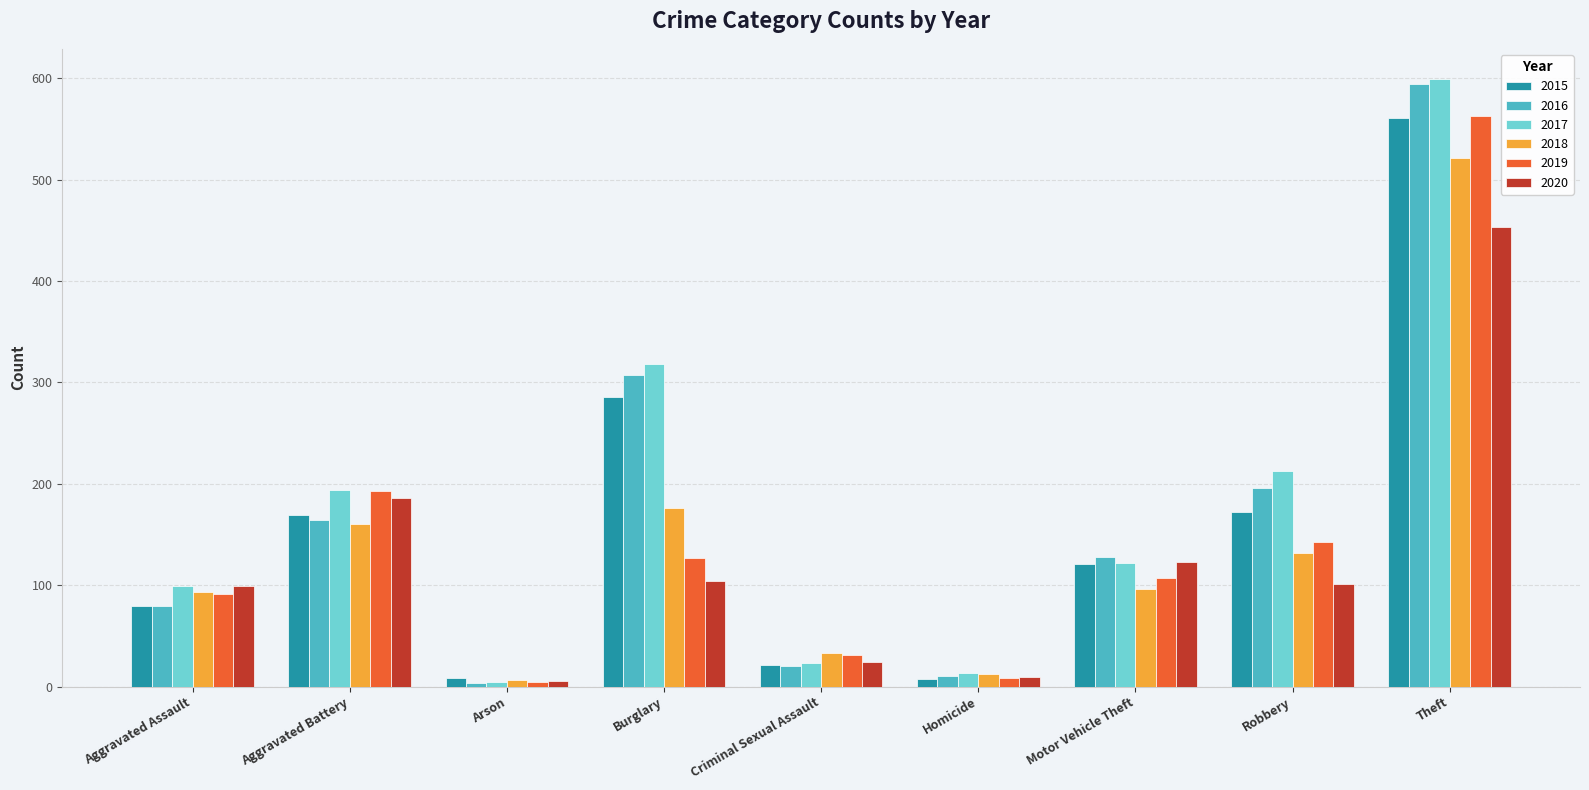

What are all the series names shown in the legend?

2015, 2016, 2017, 2018, 2019, 2020